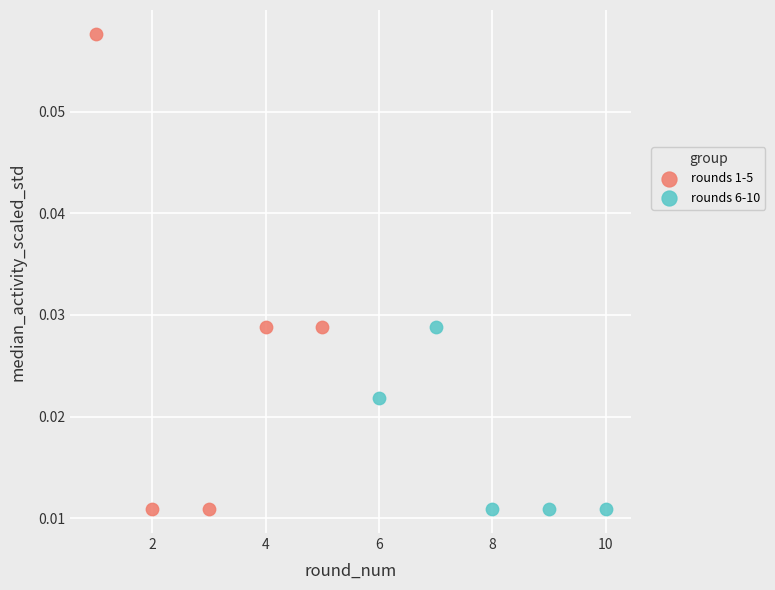

Which series has the largest Y range (max minus min)?

rounds 1-5